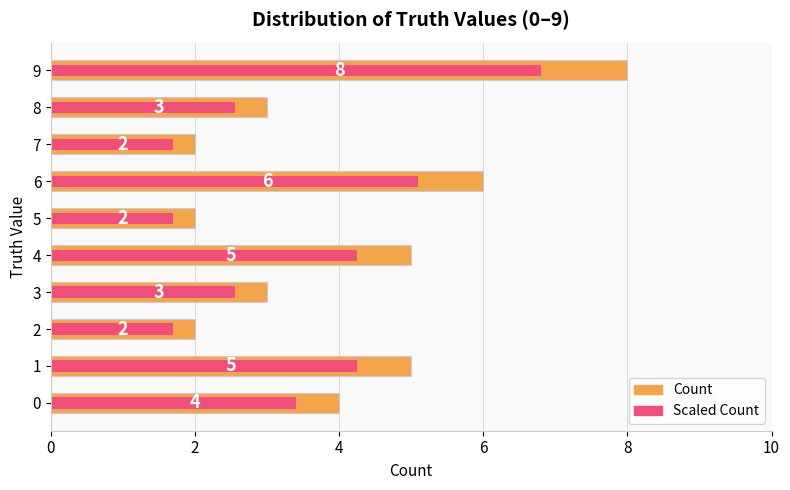

What is the sum of the Count values at 7 and 0?

6.0